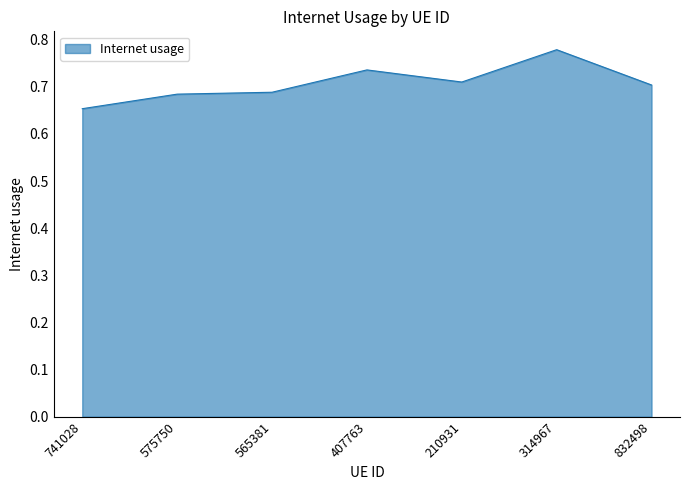

The value at 210931 is 1.0. True or false?

False